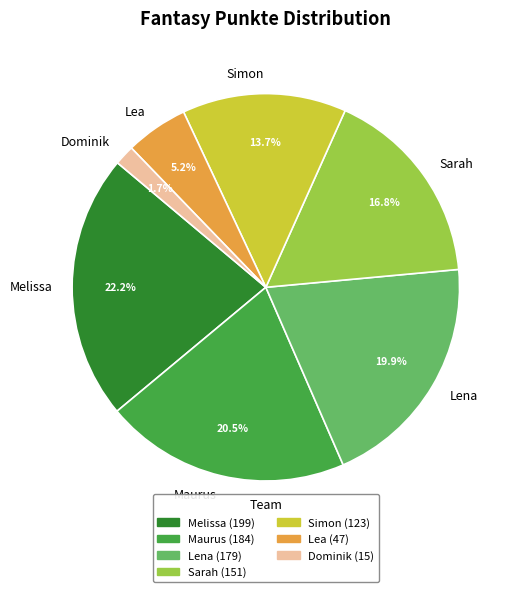

What is the smallest slice in the pie chart?

Dominik